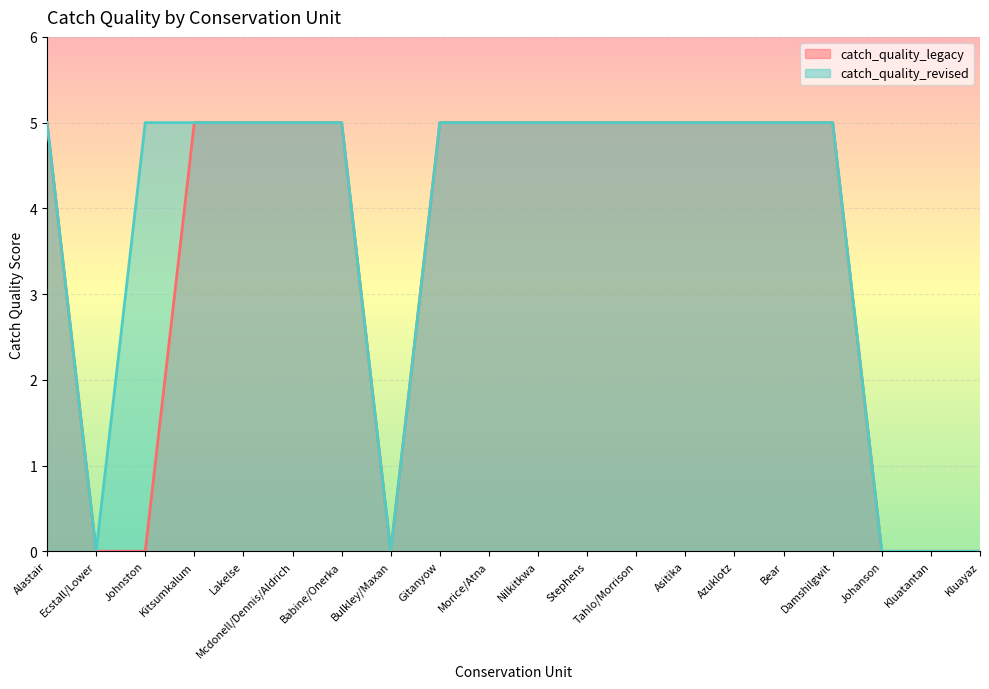

Is the value of catch_quality_legacy at Ecstall/Lower greater than the value of catch_quality_revised at Bear?

No